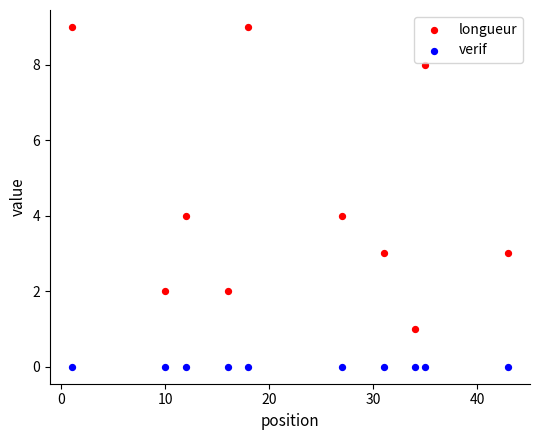

Which series reaches the minimum Y coordinate?

verif